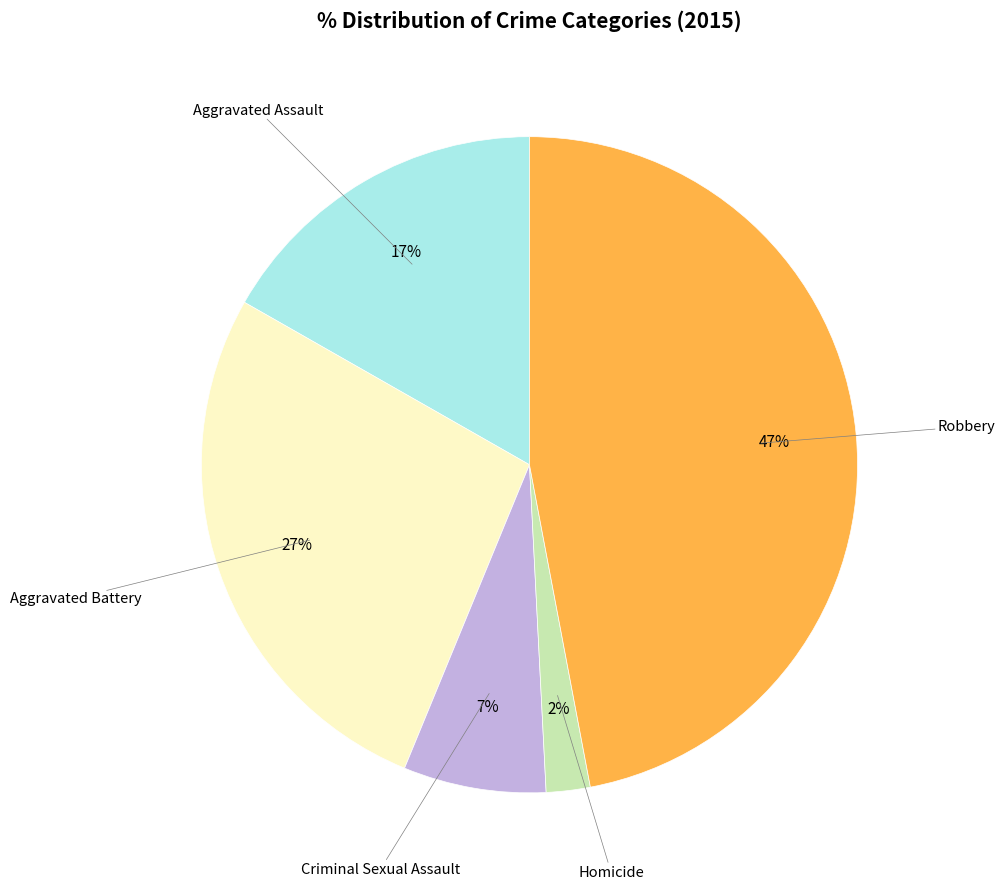

The Criminal Sexual Assault slice represents 7% of the pie. True or false?

True